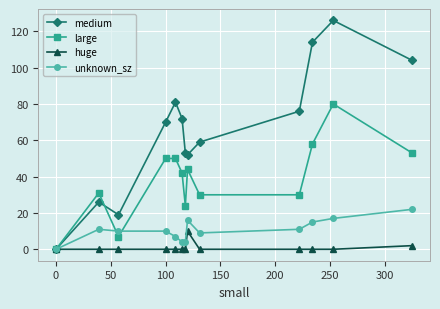

How many distinct data groups are displayed?

4